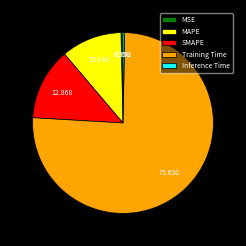

The Inference Time slice represents 11% of the pie. True or false?

False